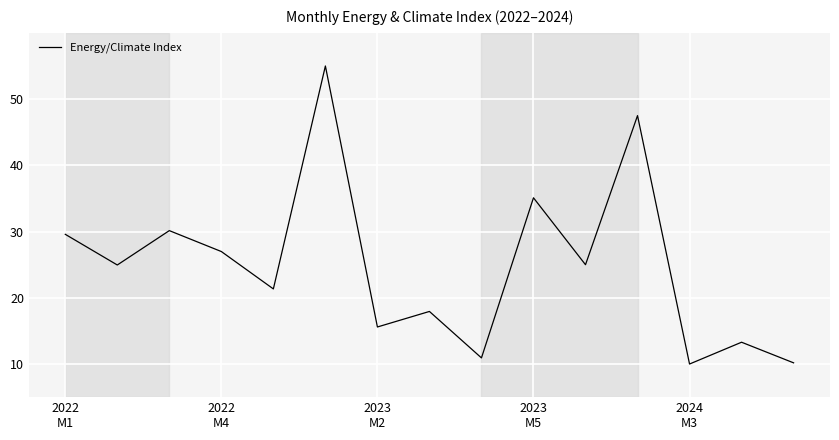

What is the smallest value displayed?

10.0